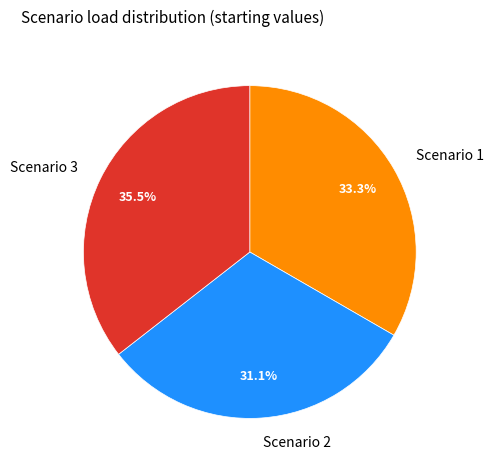

What is the smallest slice in the pie chart?

Scenario 2